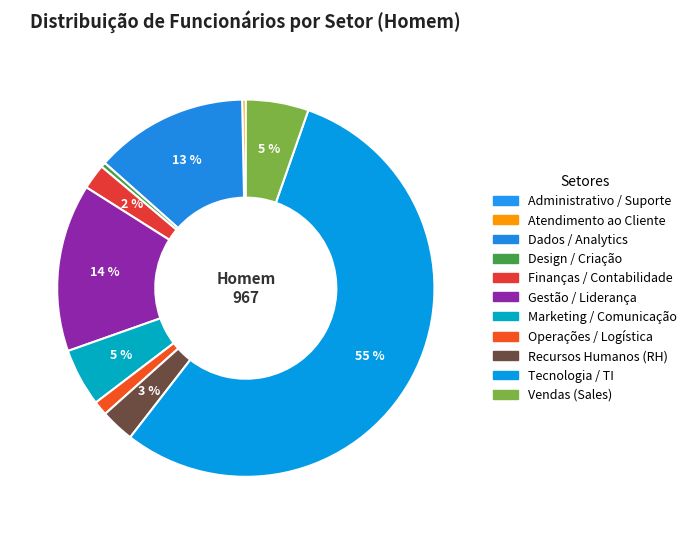

What percentage is the Finanças / Contabilidade slice, to the nearest percent?

2%